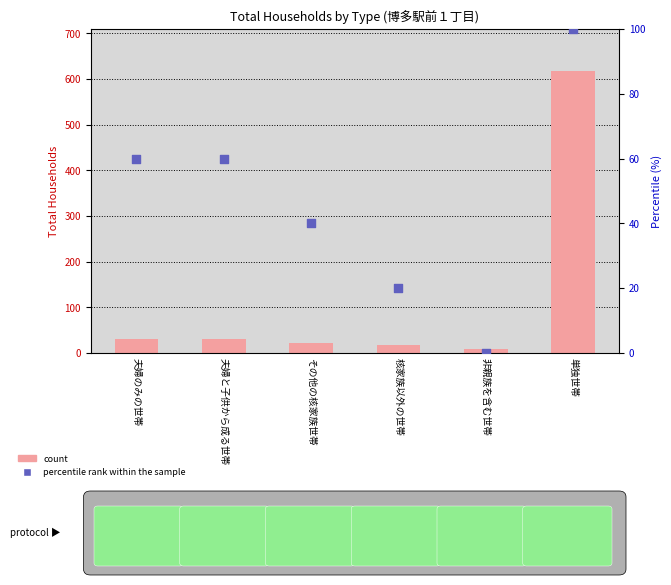

Which series has the largest total across all categories?

count